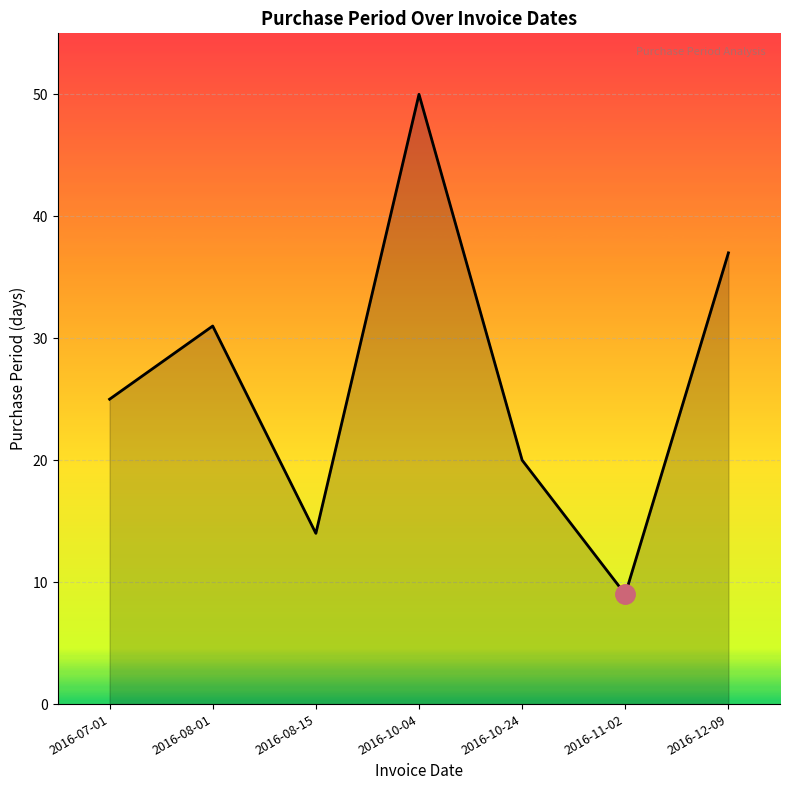

List the labels in order of value, largest first.

2016-10-04, 2016-12-09, 2016-08-01, 2016-07-01, 2016-10-24, 2016-08-15, 2016-11-02